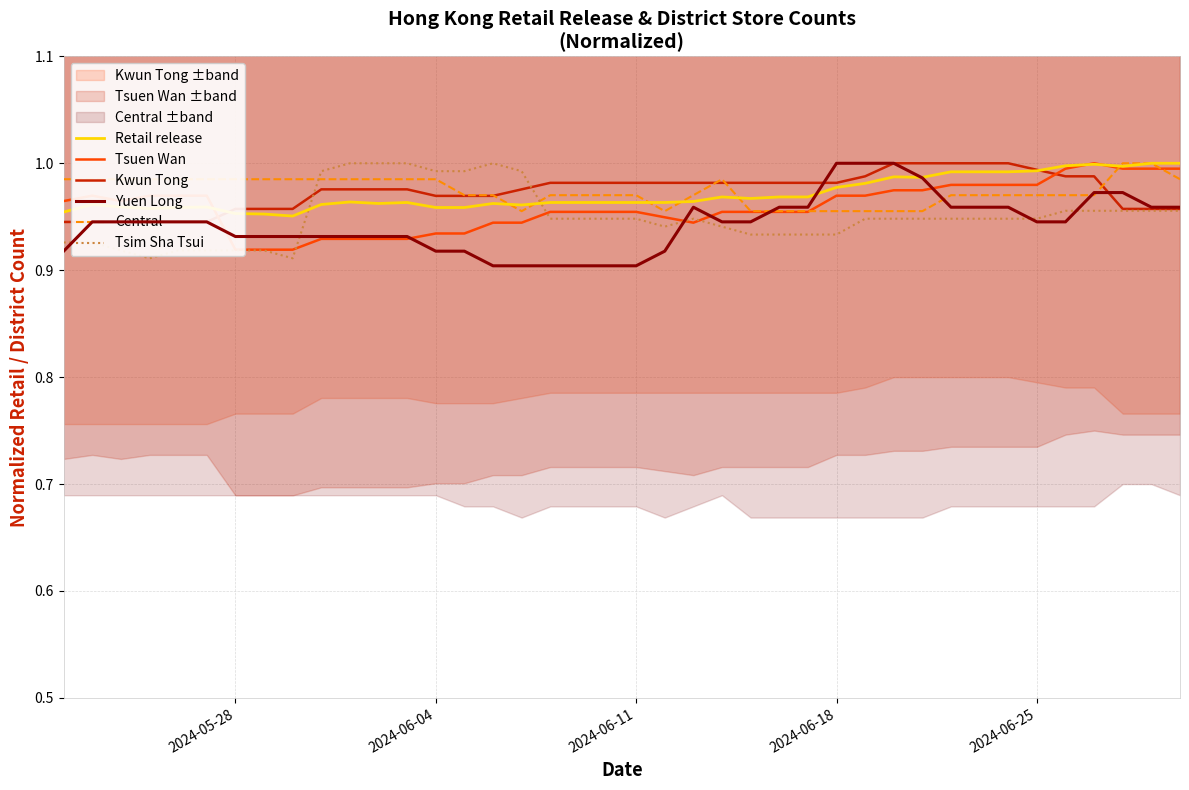

List the series in order of their peak value, highest first.

Retail release, Tsuen Wan, Kwun Tong, Yuen Long, Central, Tsim Sha Tsui